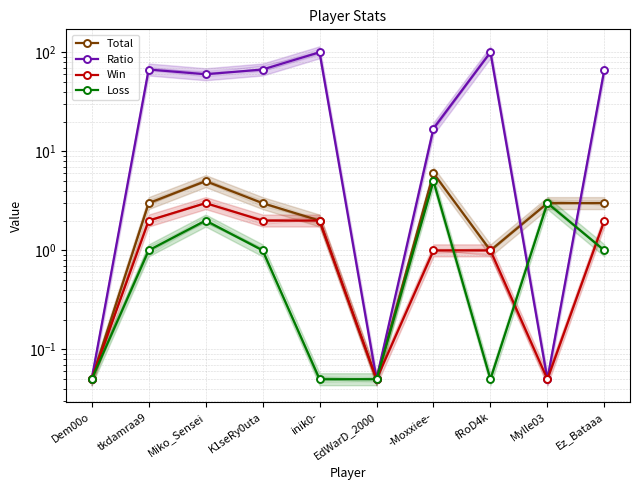

Which series has the largest total across all categories?

Ratio